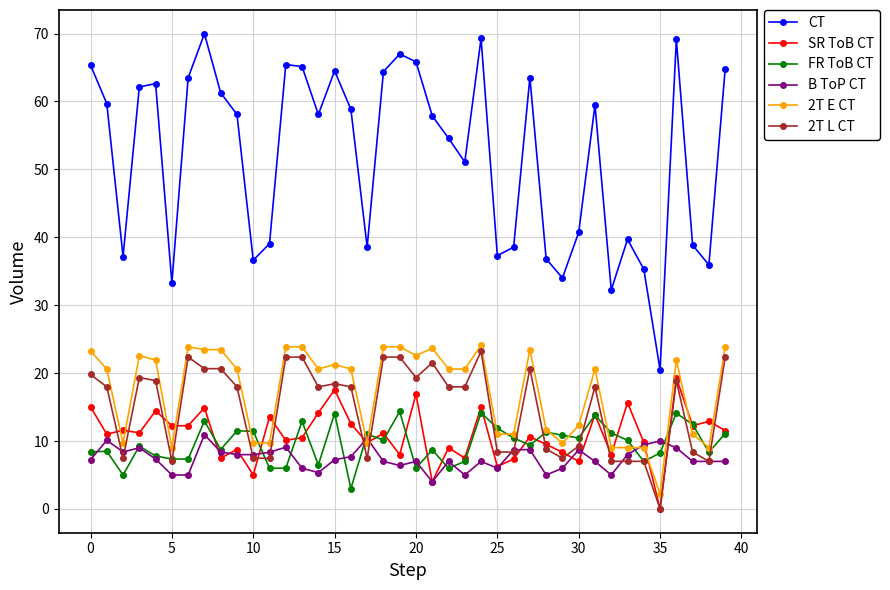

True or false: CT and B ToP CT cross at least once.

False